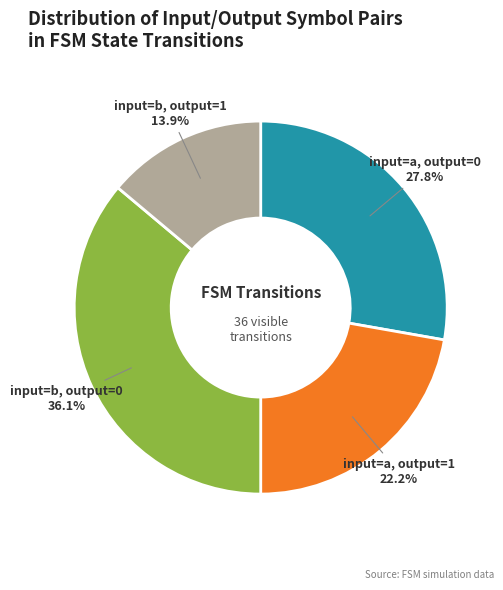

Does any single category account for the majority?

No